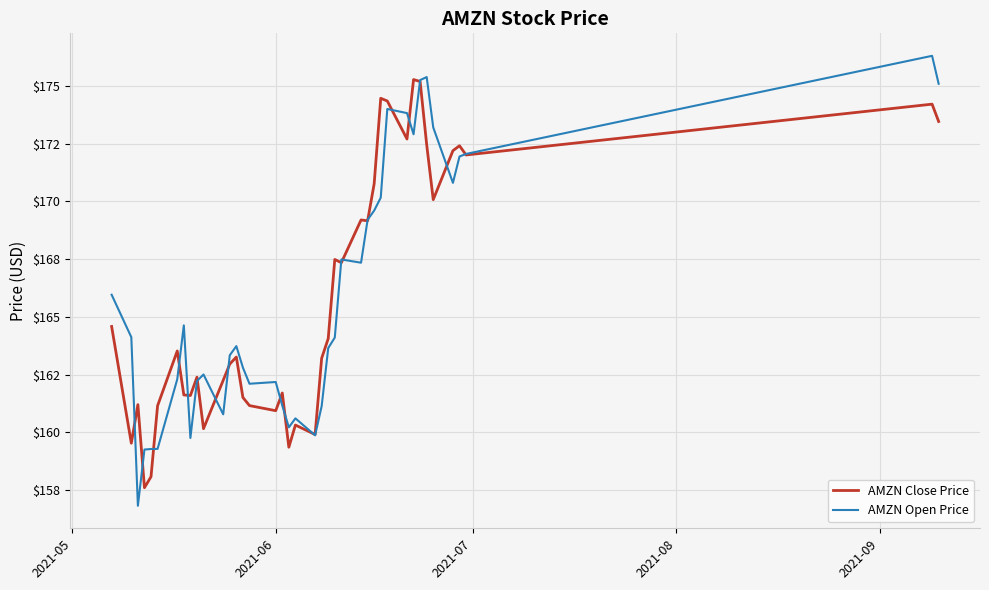

Does the chart have visible grid lines?

Yes